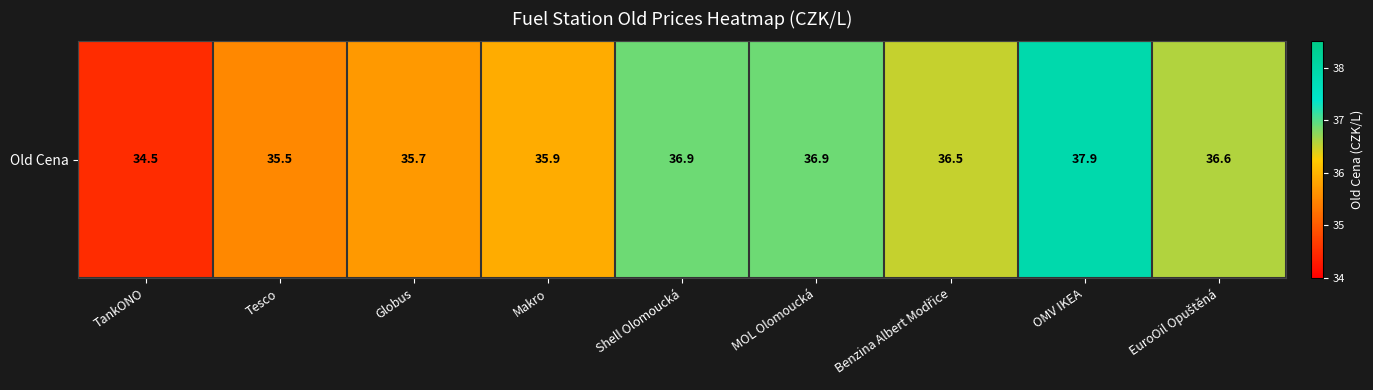

List the labels in order of value, largest first.

OMV IKEA, Shell Olomoucká, MOL Olomoucká, EuroOil Opuštěná, Benzina Albert Modřice, Makro, Globus, Tesco, TankONO